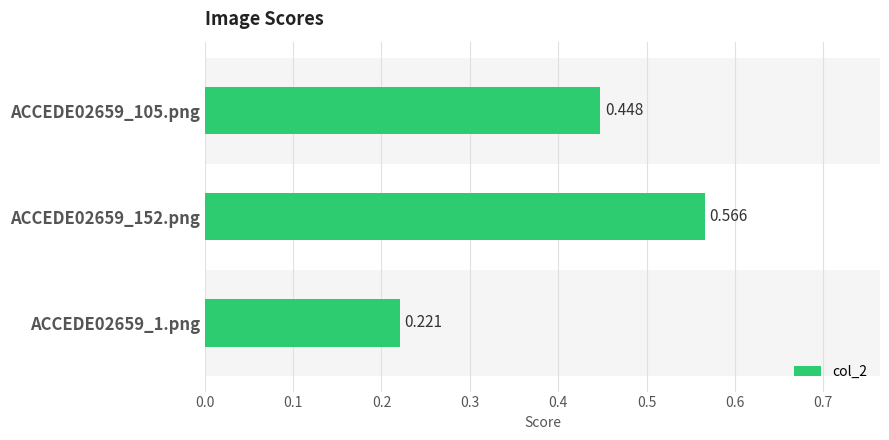

How many distinct data groups are displayed?

1